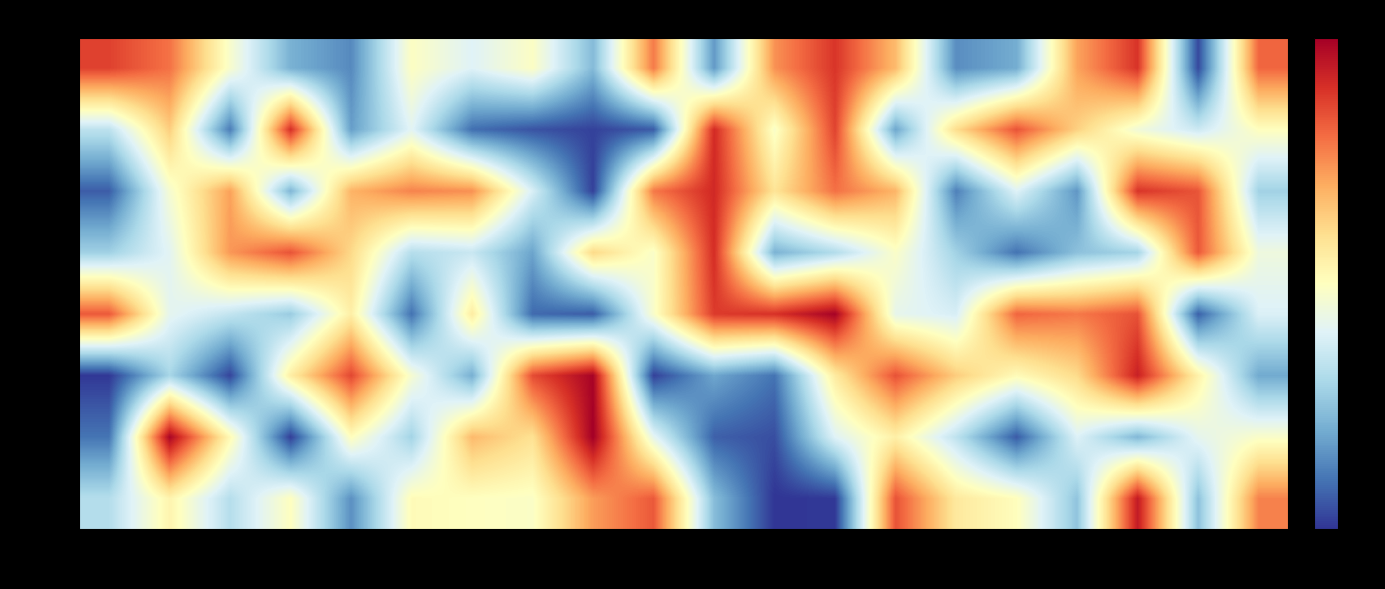

Between C15 and C18, which is larger?

C15